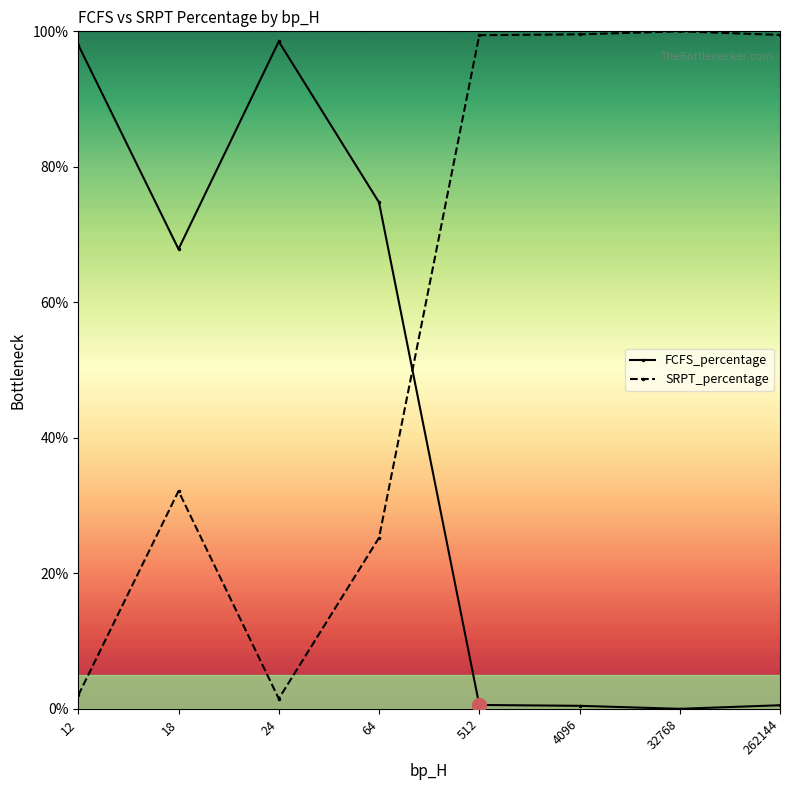

List the series in order of their peak value, highest first.

SRPT_percentage, FCFS_percentage